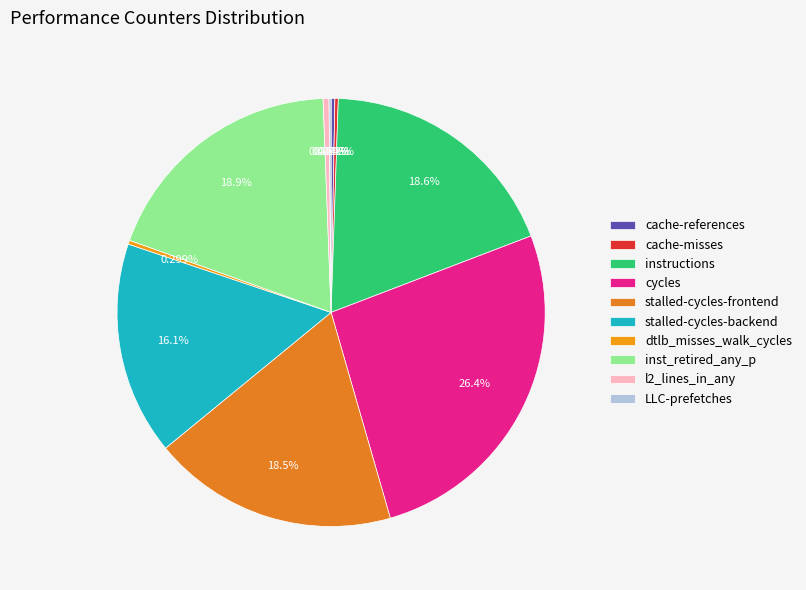

True or false: LLC-prefetches accounts for 1% of the total.

False